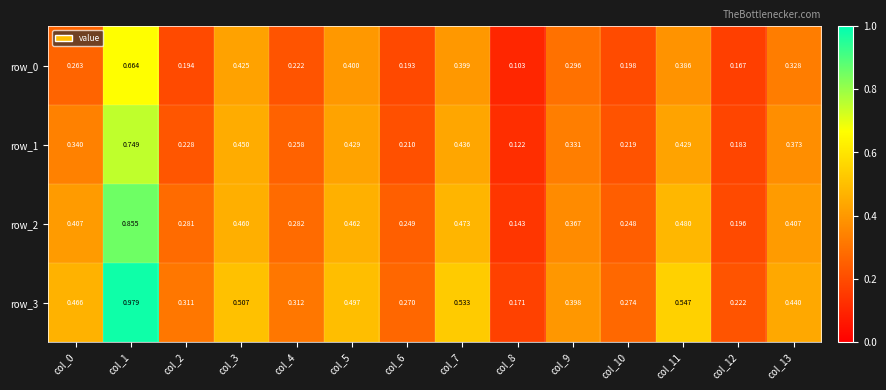

Is the value of row_3 at col_13 greater than the value of row_0 at col_7?

Yes